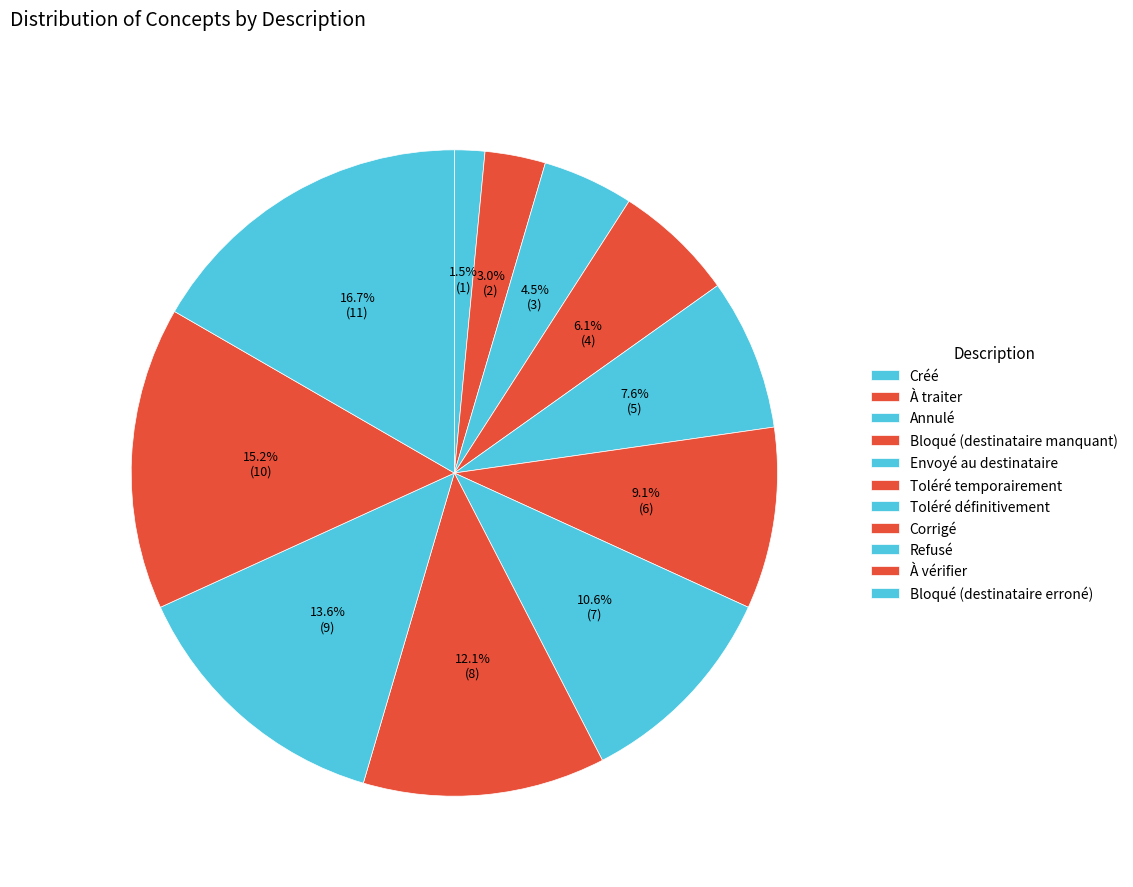

What percentage is the Bloqué (destinataire erroné) slice, to the nearest percent?

17%